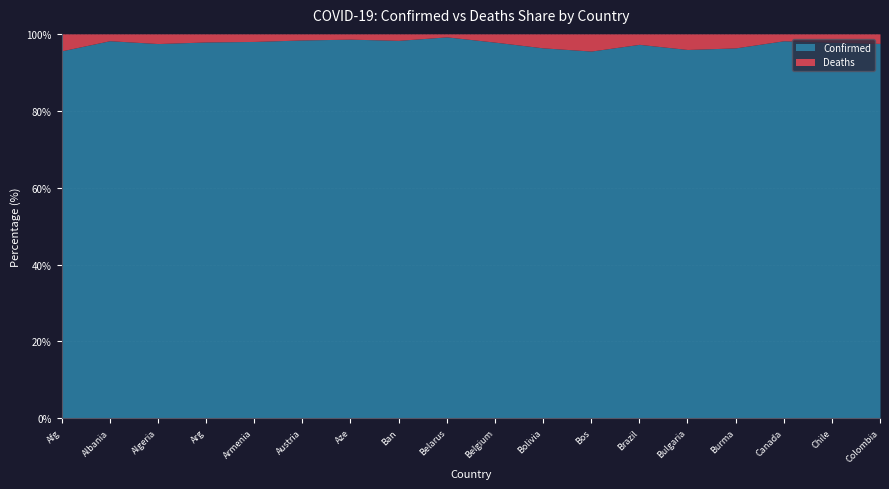

True or false: Recovered and Confirmed intersect in this chart.

False